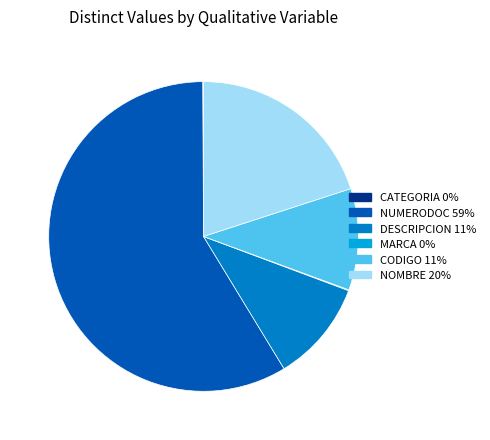

Is the sum of CODIGO 11% and DESCRIPCION 11% greater than half?

No